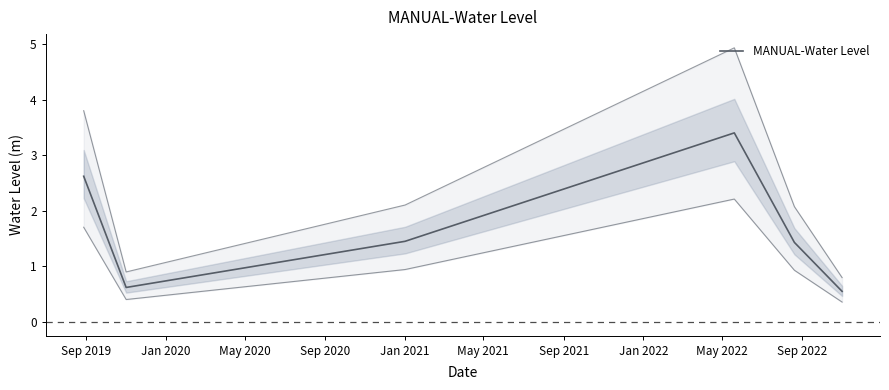

True or false: the data shows 1.6 at Sep 2019.

False